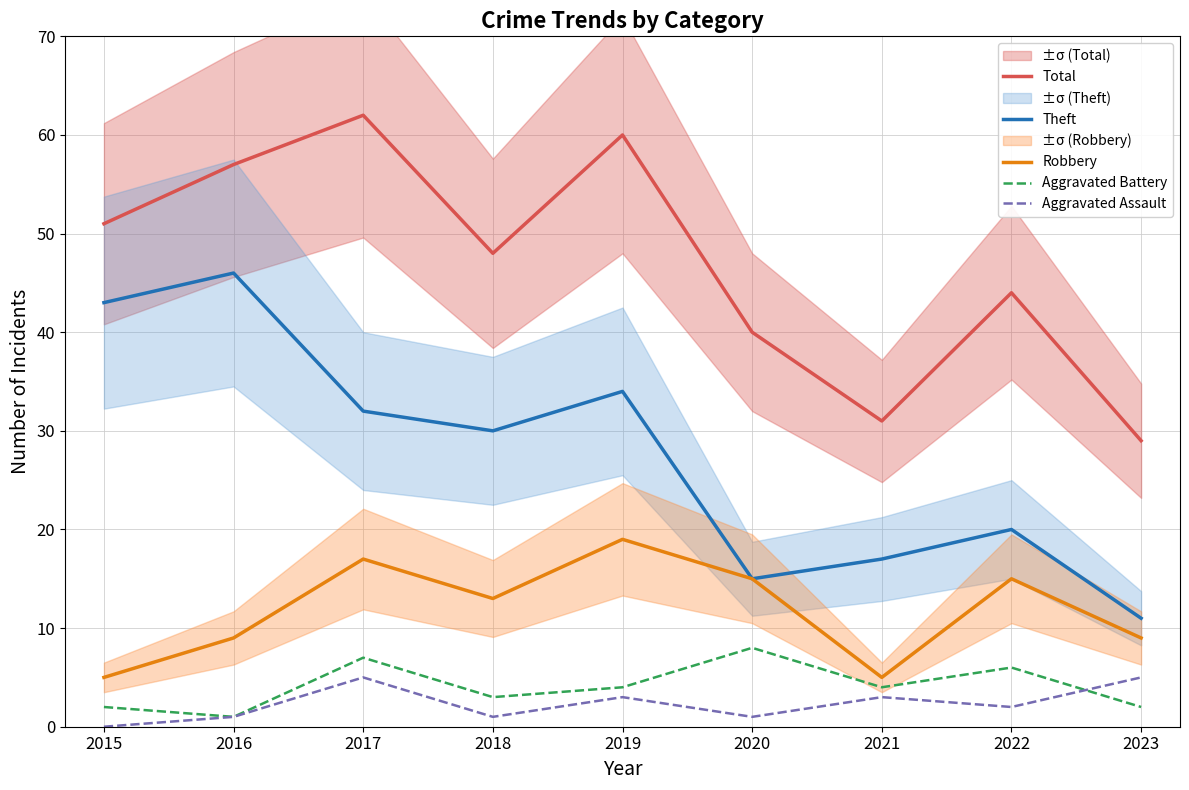

Which category has the lowest value in the Aggravated Battery series?

2016